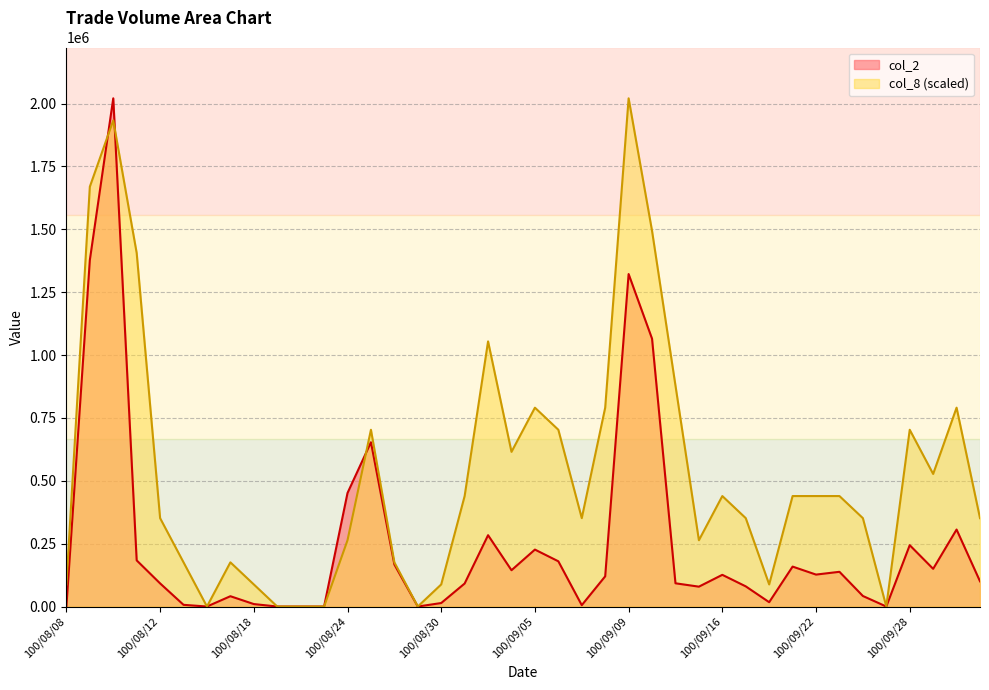

What is the difference between the col_2 values at 100/08/11 and 100/08/12?

91550.0